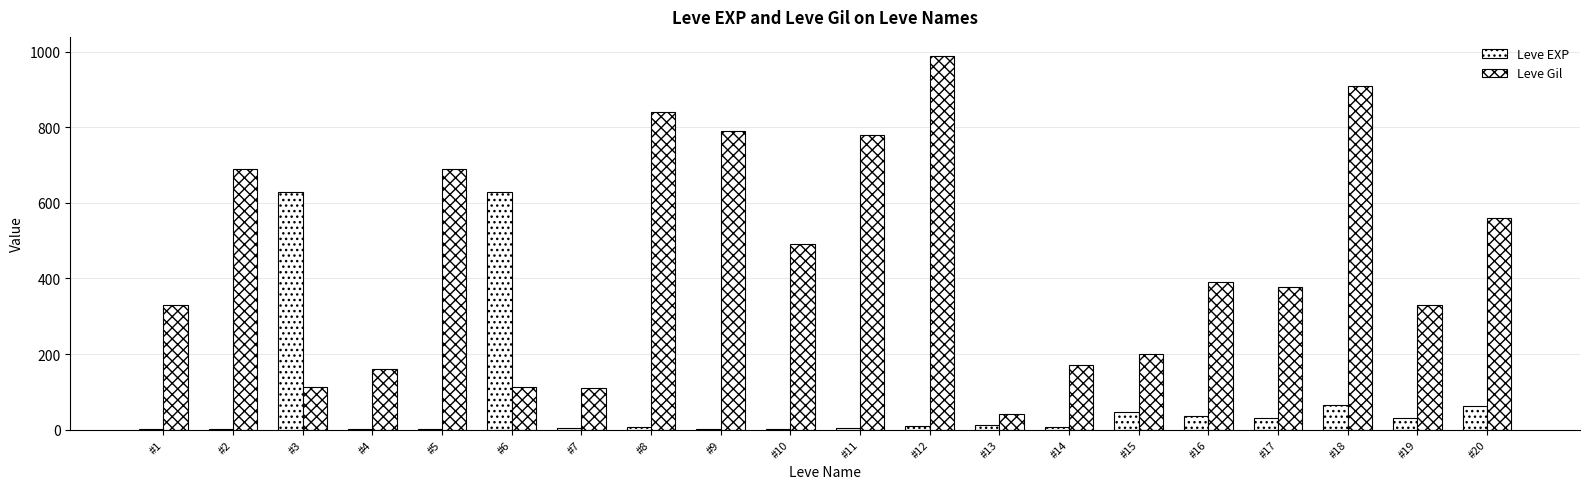

At which label does Leve EXP reach its minimum?

#1